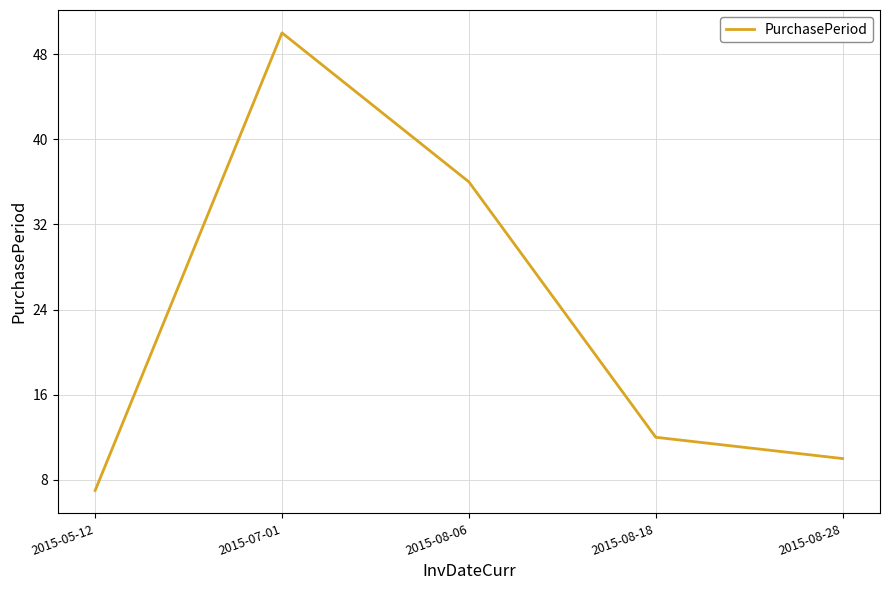

What is the difference between the maximum and minimum values?

43